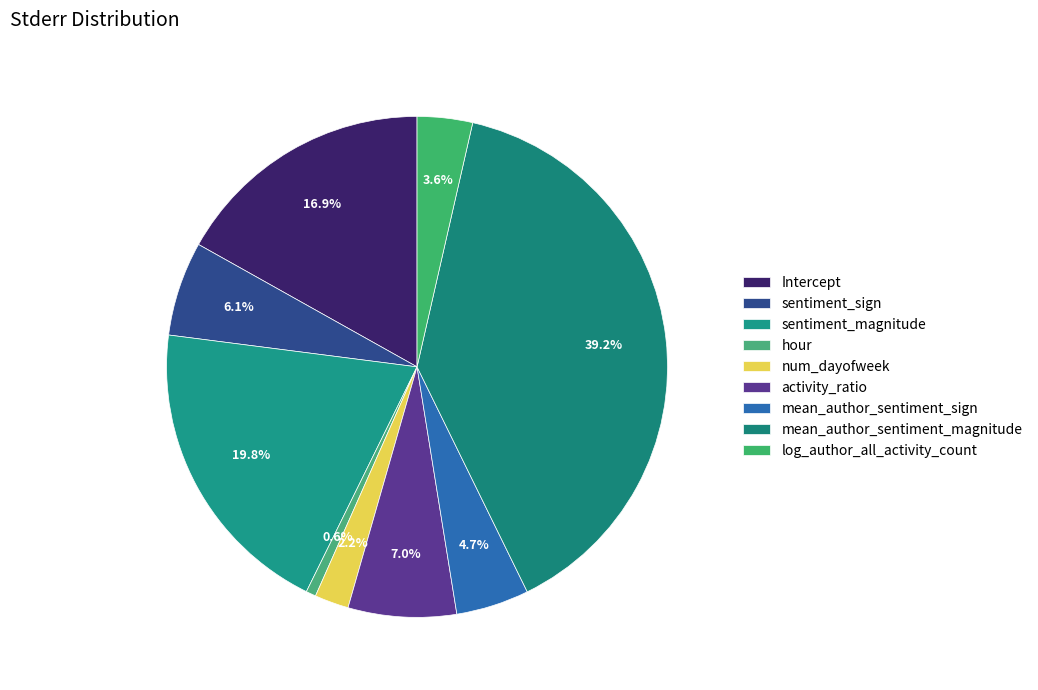

How many segments does this pie chart have?

9